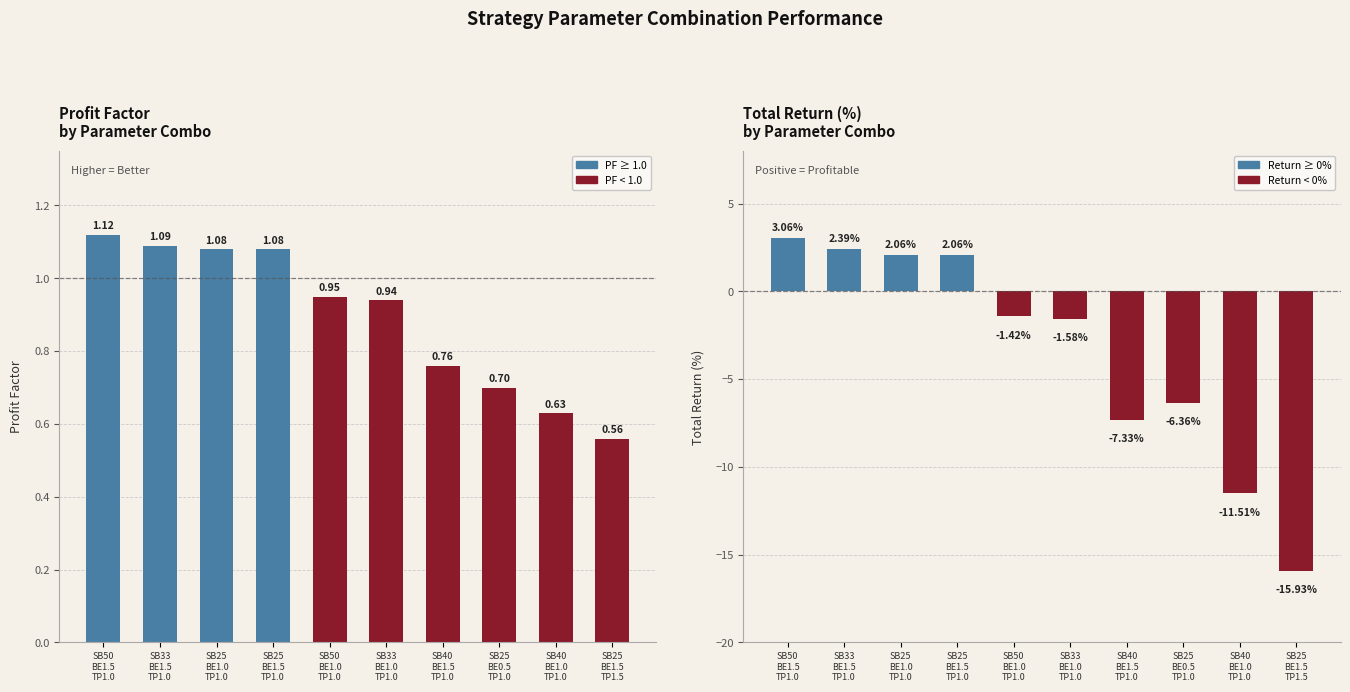

What is the difference between the profit_factor values at SB25
BE1.5
TP1.0 and SB40
BE1.0
TP1.0?

0.5